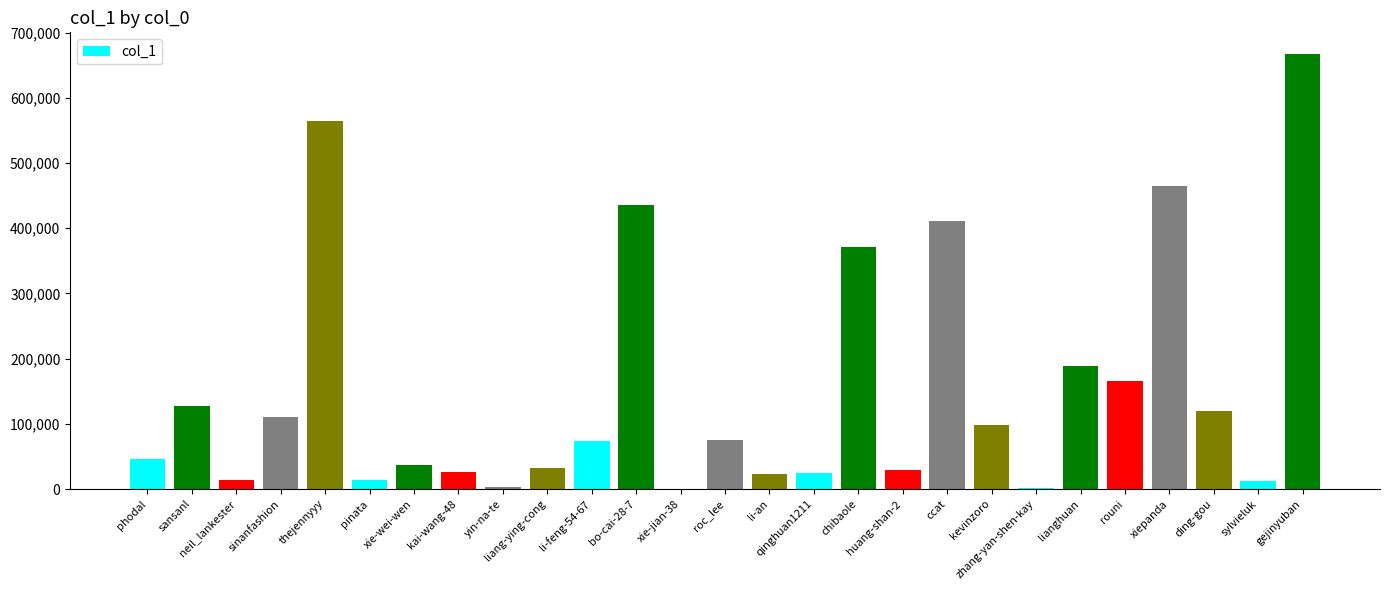

At which label does the data first exceed 74364?

sansanl